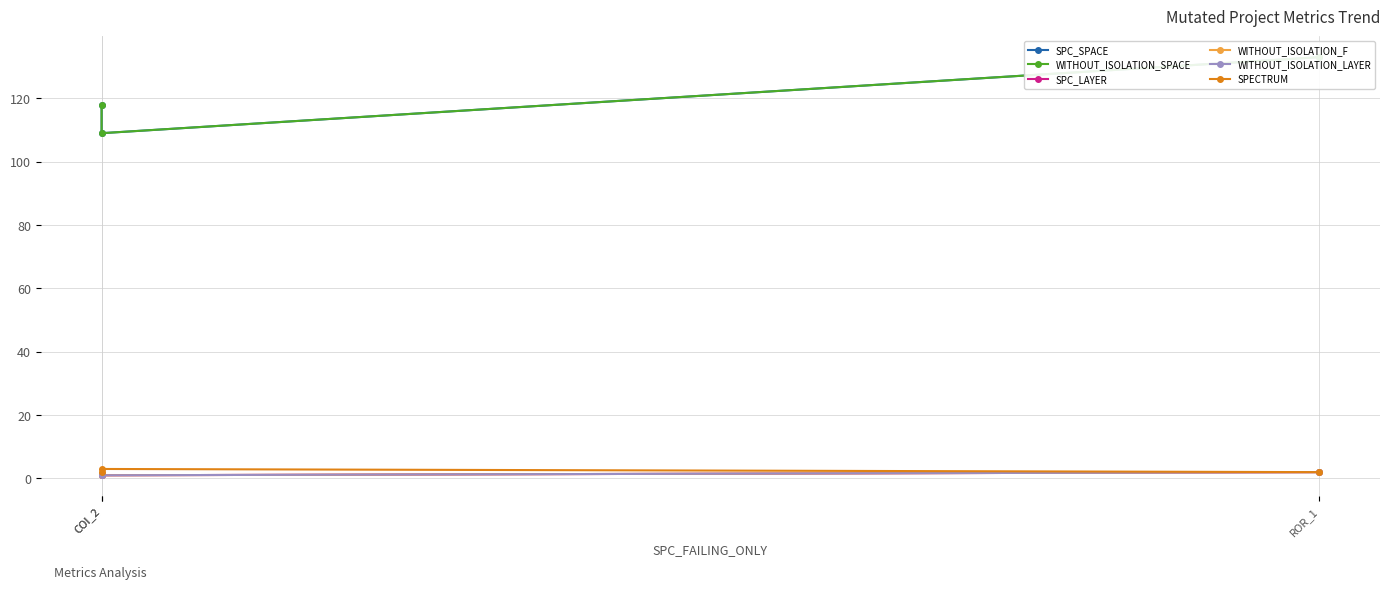

What is the label of the 3rd point from the left?

ROR_1